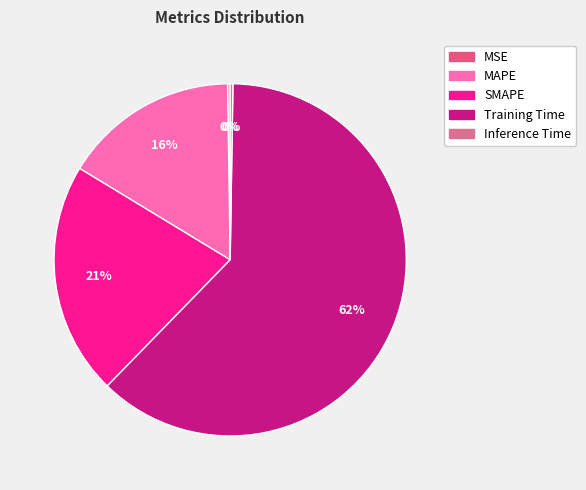

To the nearest percent, what is the average slice percentage?

20%